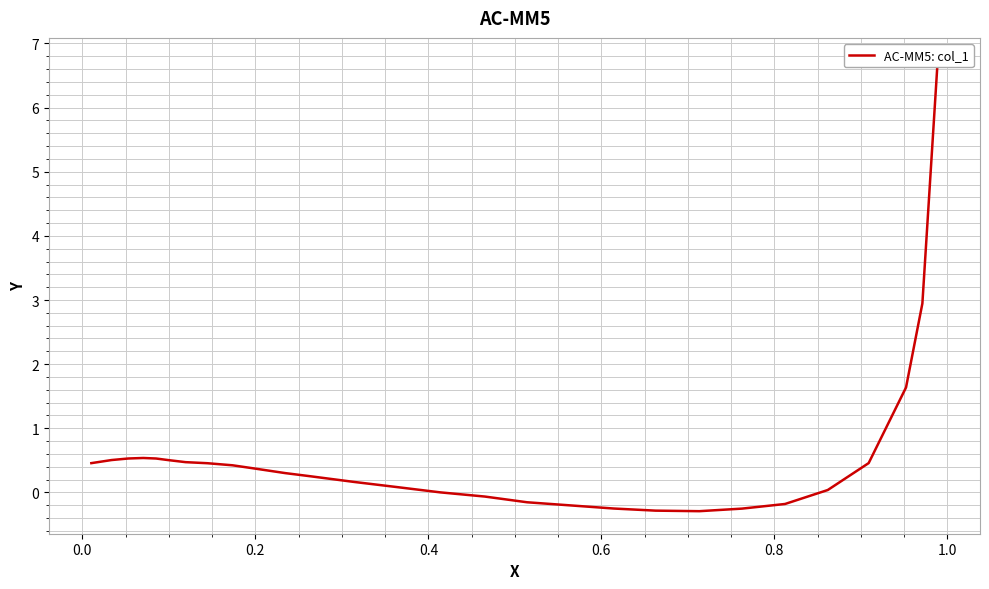

Is this an area chart (filled region under the line)?

No